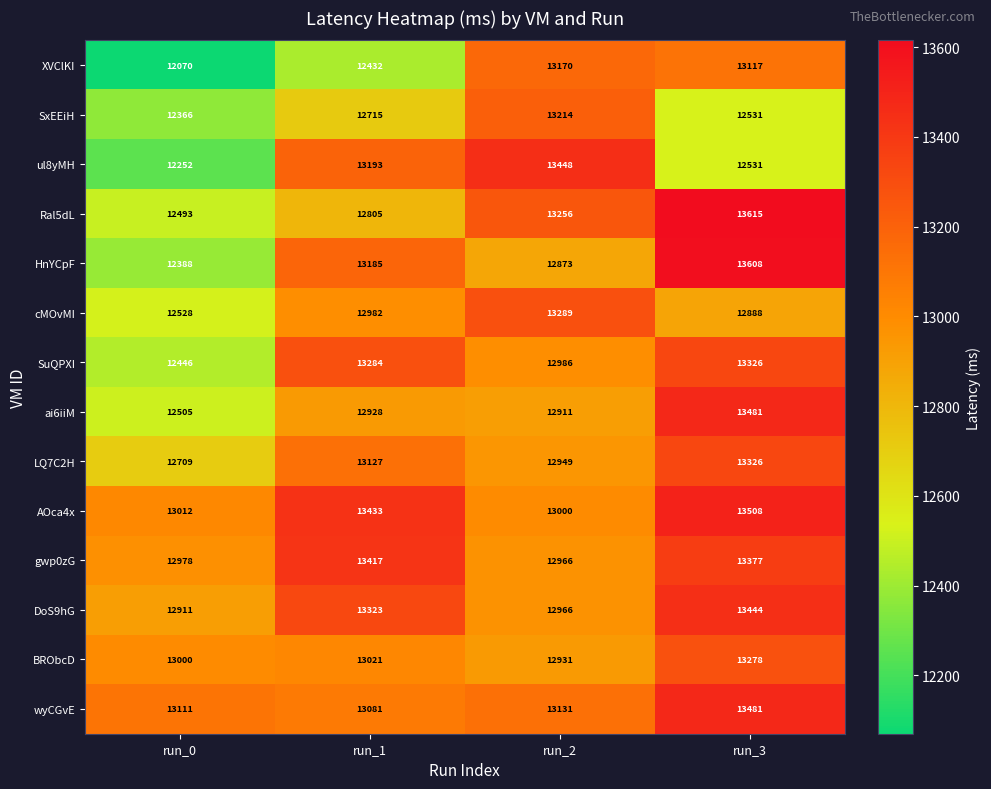

Which series has the largest total across all categories?

AOca4x